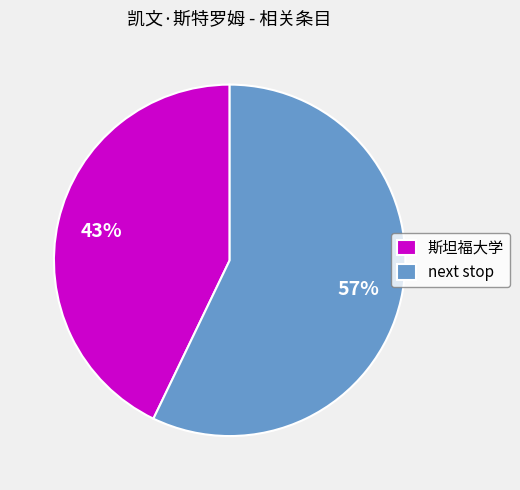

Is 斯坦福大学 the majority of the pie?

No